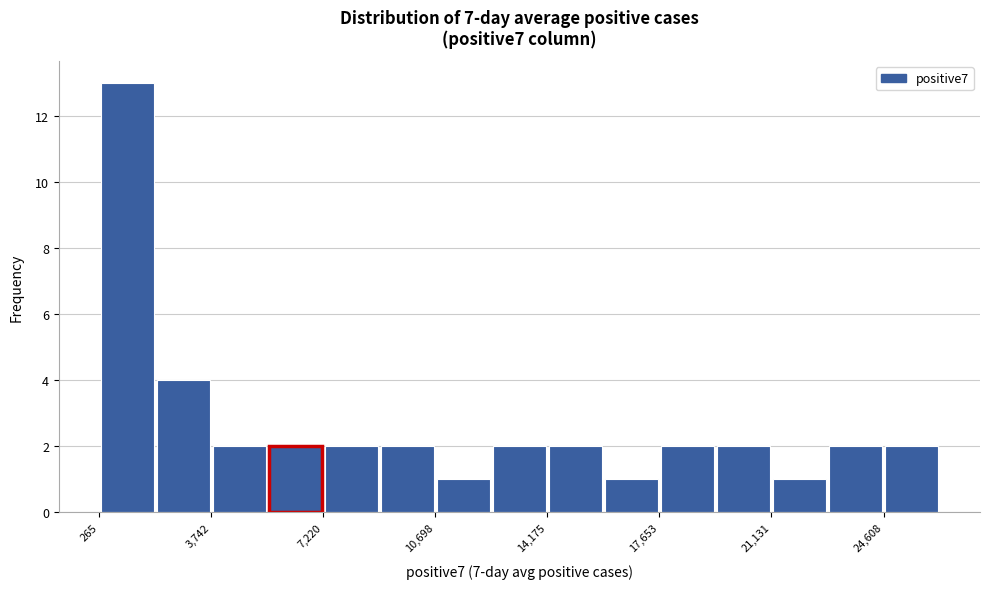

Around what value on the x-axis is the tallest bar? Give the approximate position of its centre, as read against the axis.

1000